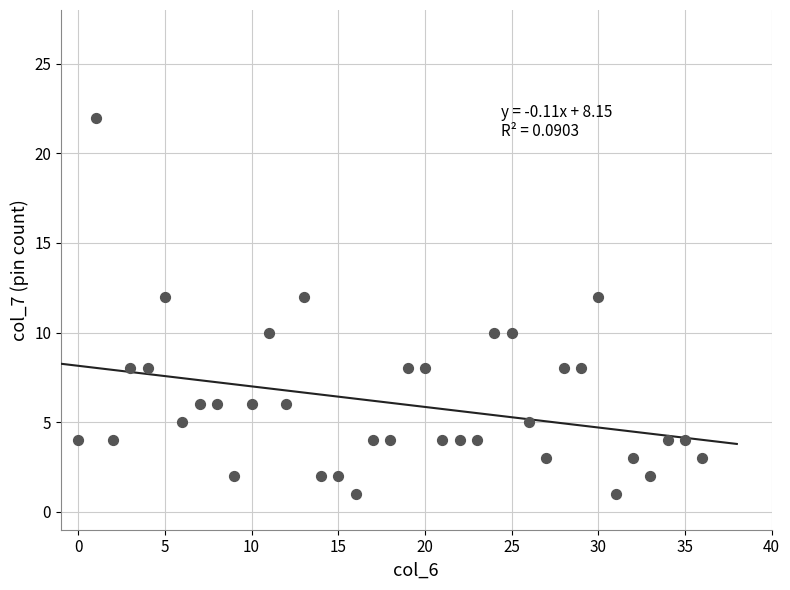

What is the range of Y values (max minus min)?

21